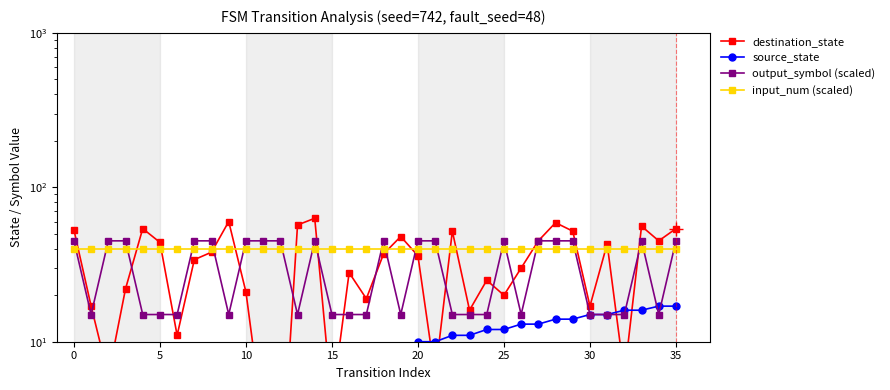

Is it true that source_state equals 11 at 17?

False